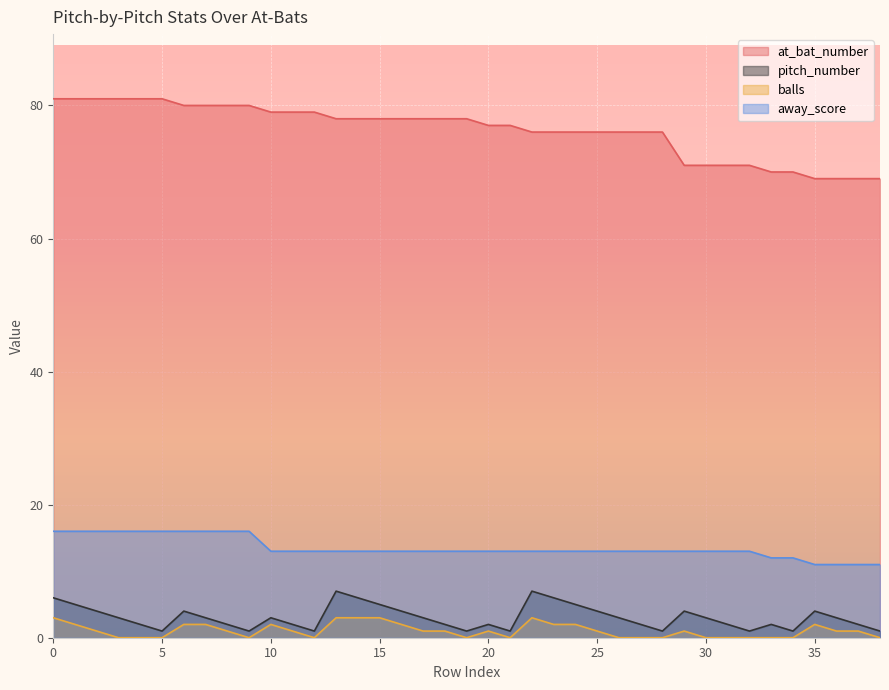

How many values in the balls series exceed 1?

13